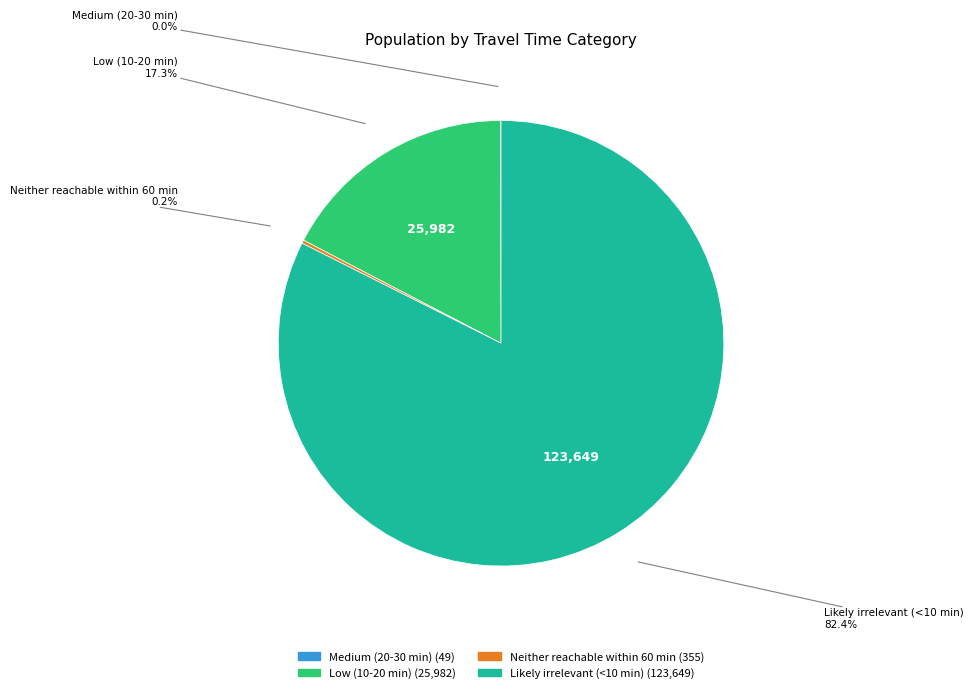

Is there any slice that represents more than half of the pie?

Yes